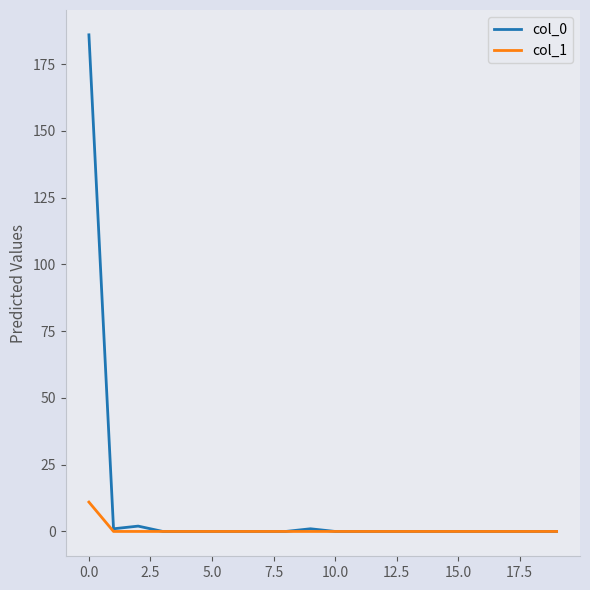

List the series in order of their peak value, highest first.

col_0, col_1